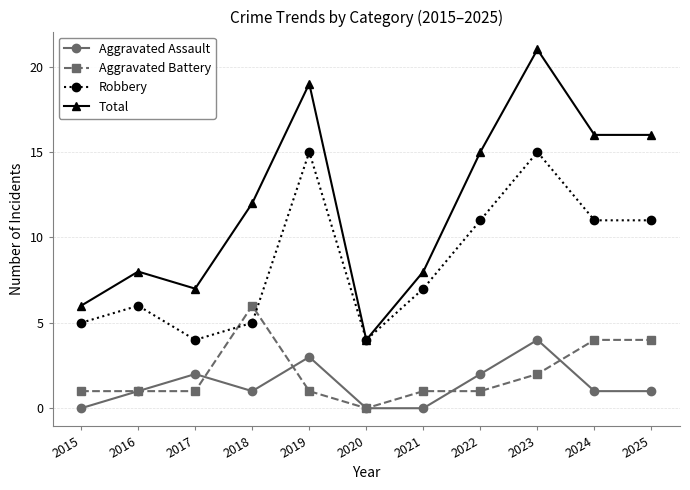

What is the average value of the Aggravated Assault series?

1